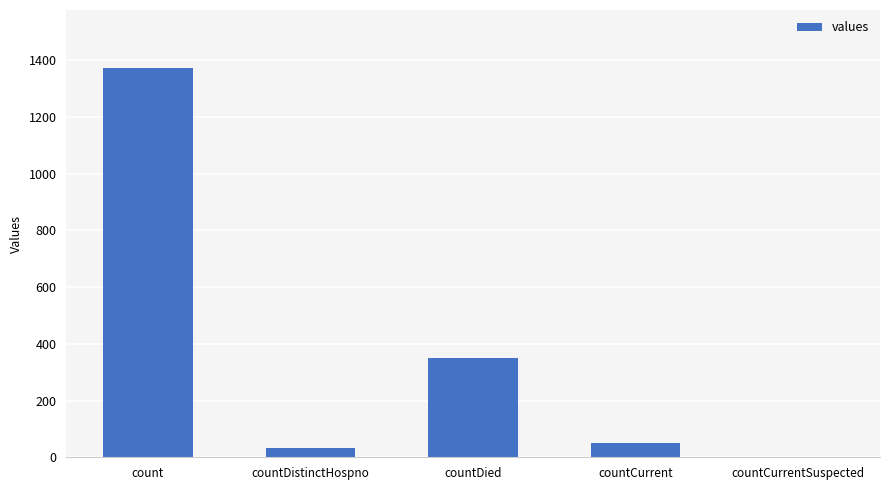

Where does the data first go above 52?

count